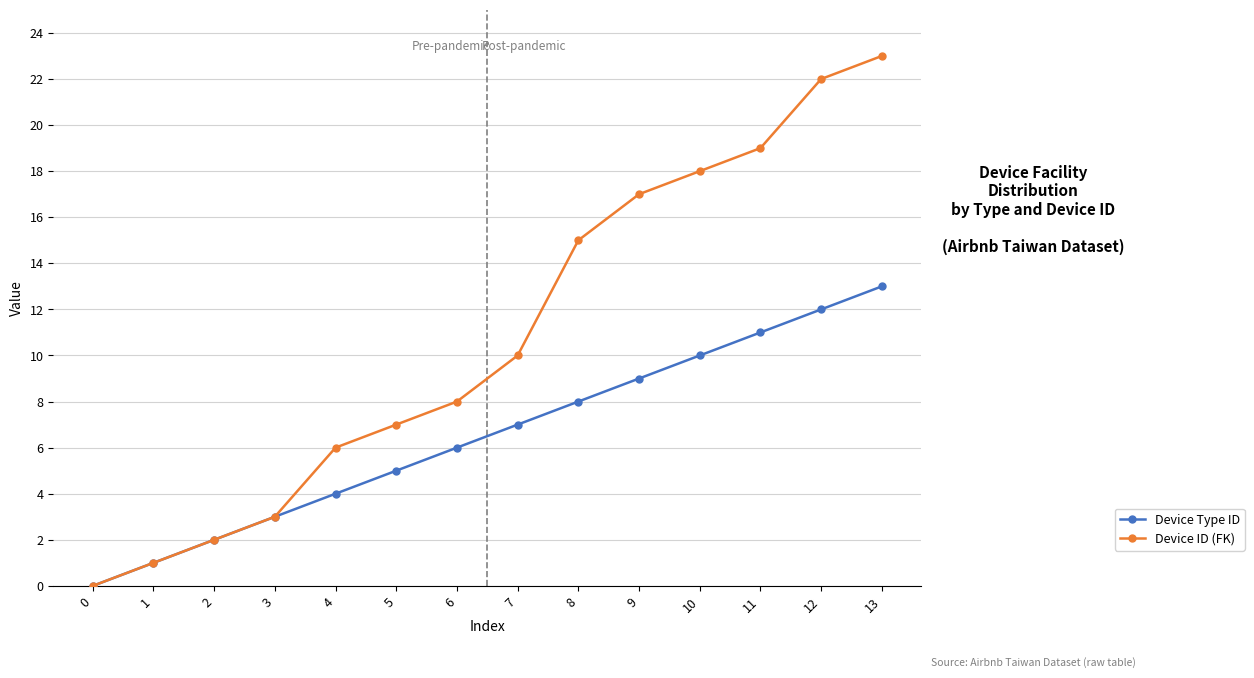

Which series has the largest range (max minus min)?

Device ID (FK)